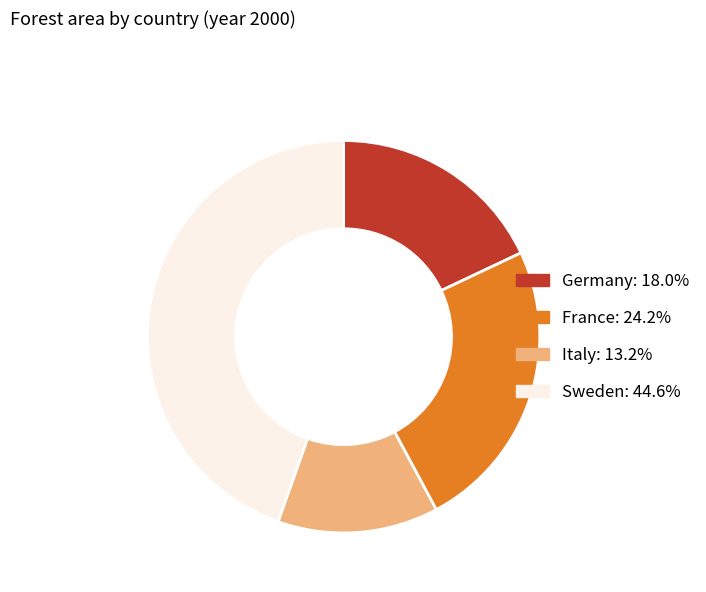

Do Germany and Italy together represent more than half of the pie?

No